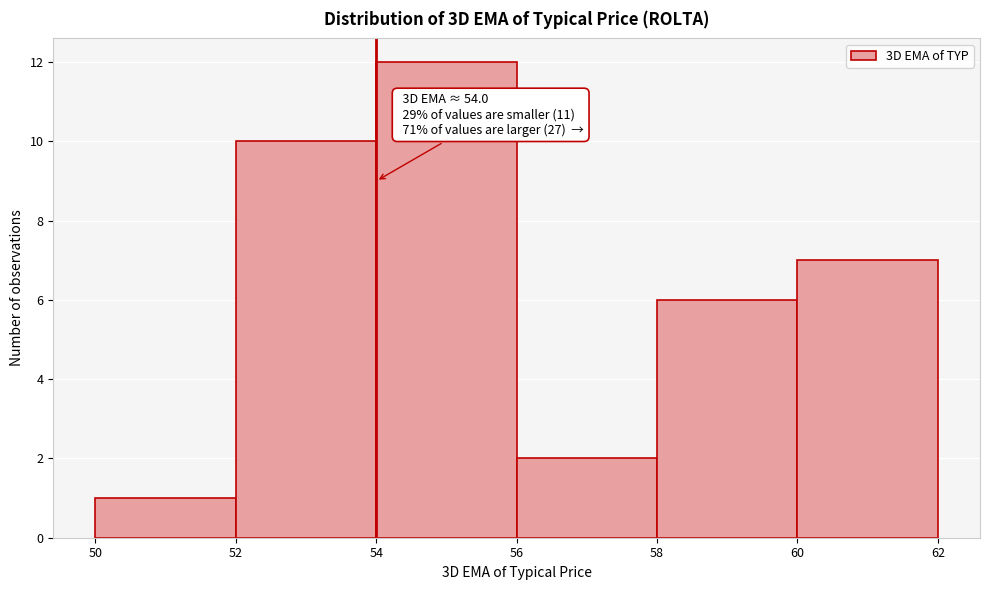

Which range on the x-axis has the tallest bar?

54 to 56